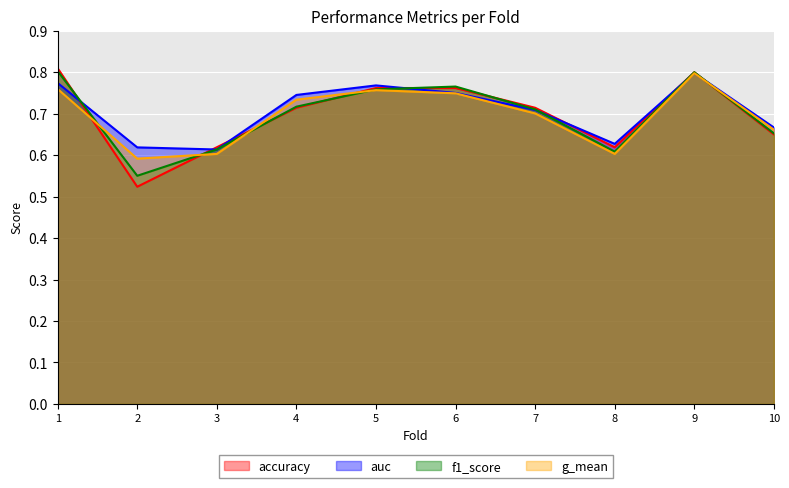

Is it true that auc equals 0.7 at 10?

True